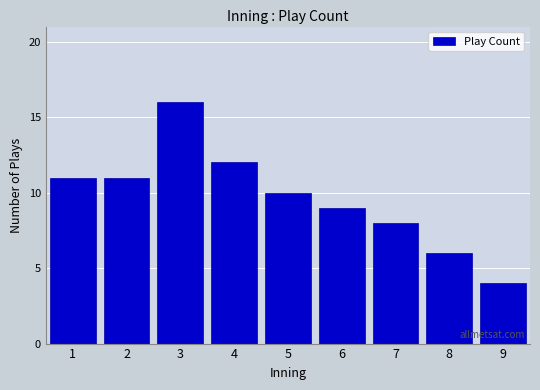

Reading left to right, transcribe all the data shown in this chart.

11	11	16	12	10	9	8	6	4